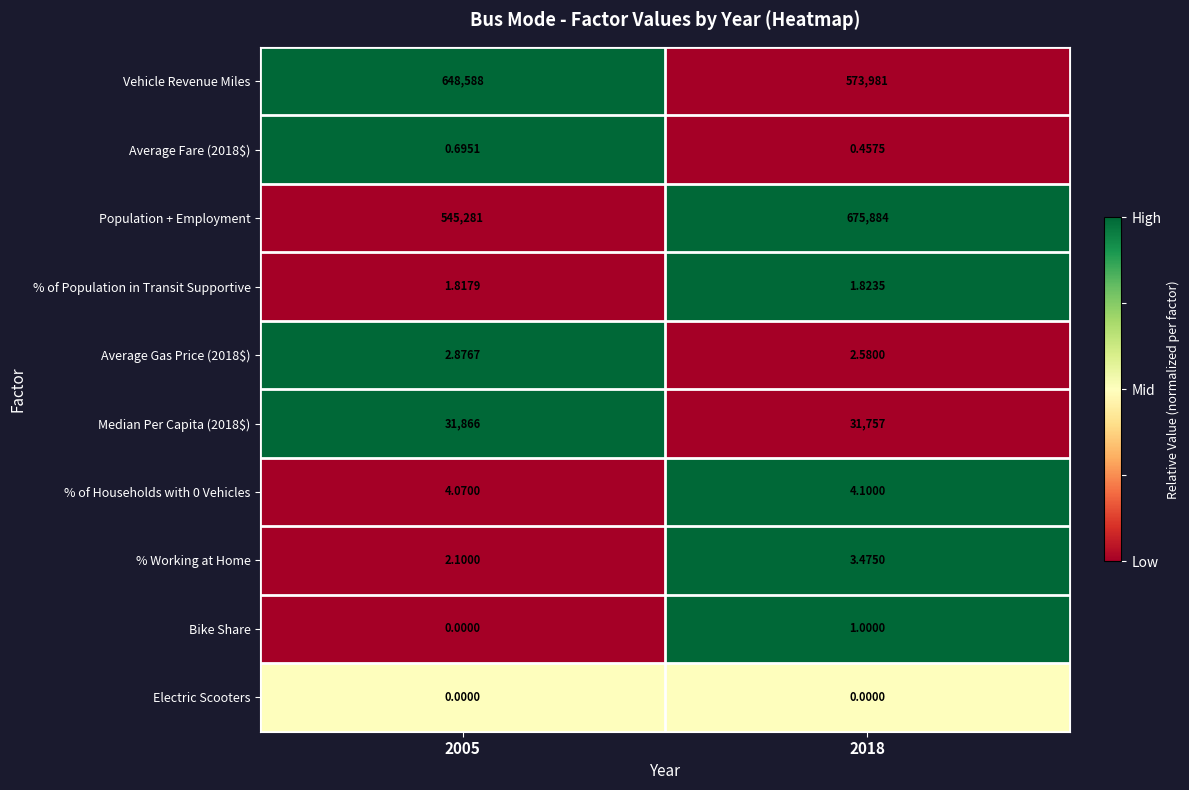

At which category is the sum across all series the highest?

2018